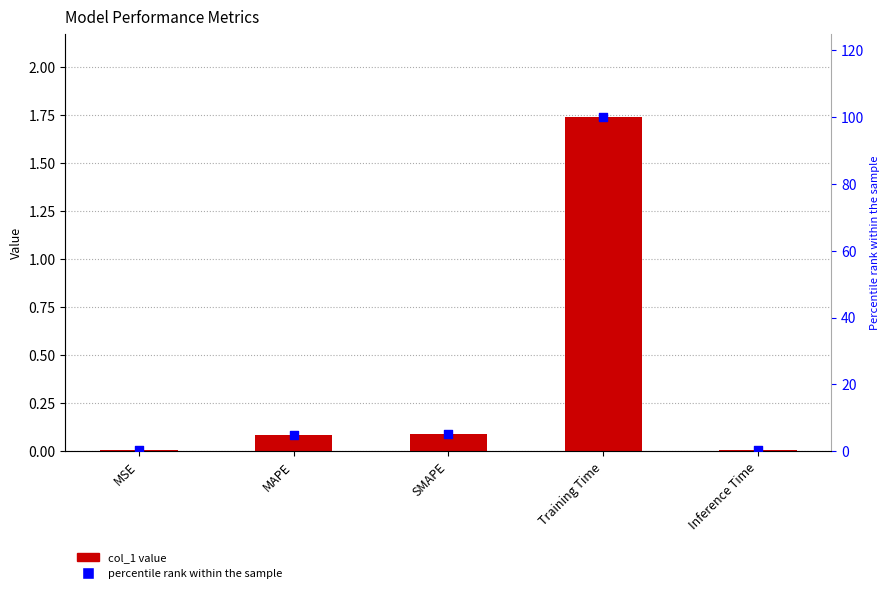

What are all the series names shown in the legend?

col_1, percentile rank within the sample